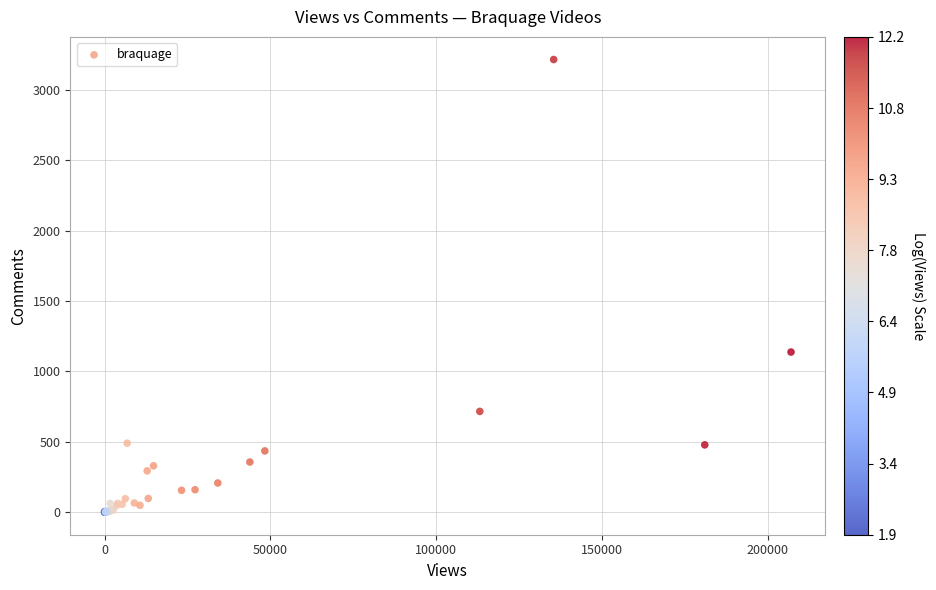

What Y value in the scatter plot is closest to 1609?

1138